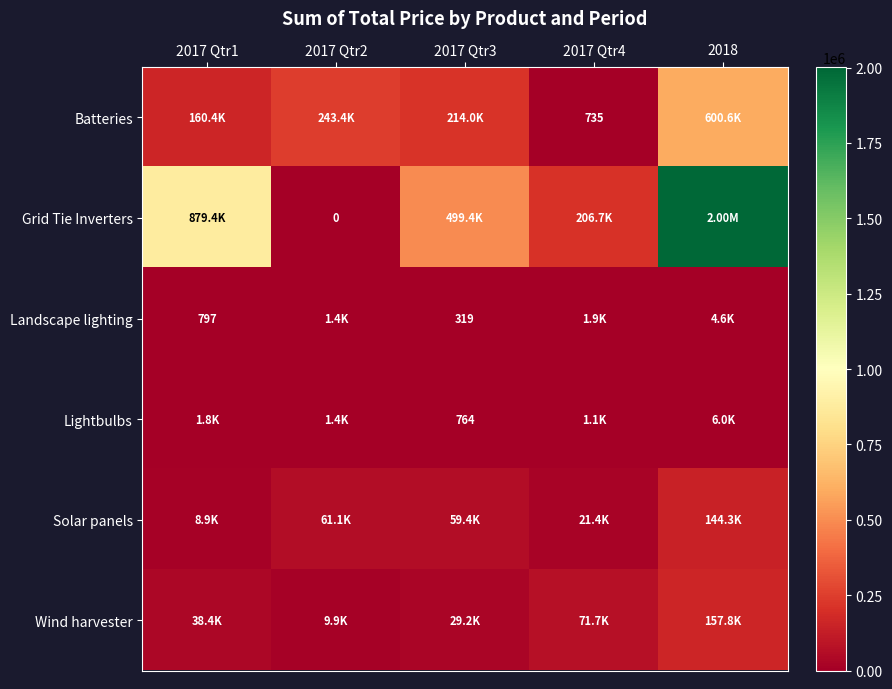

At which category does the chart reach its minimum across all series?

2017 Qtr2